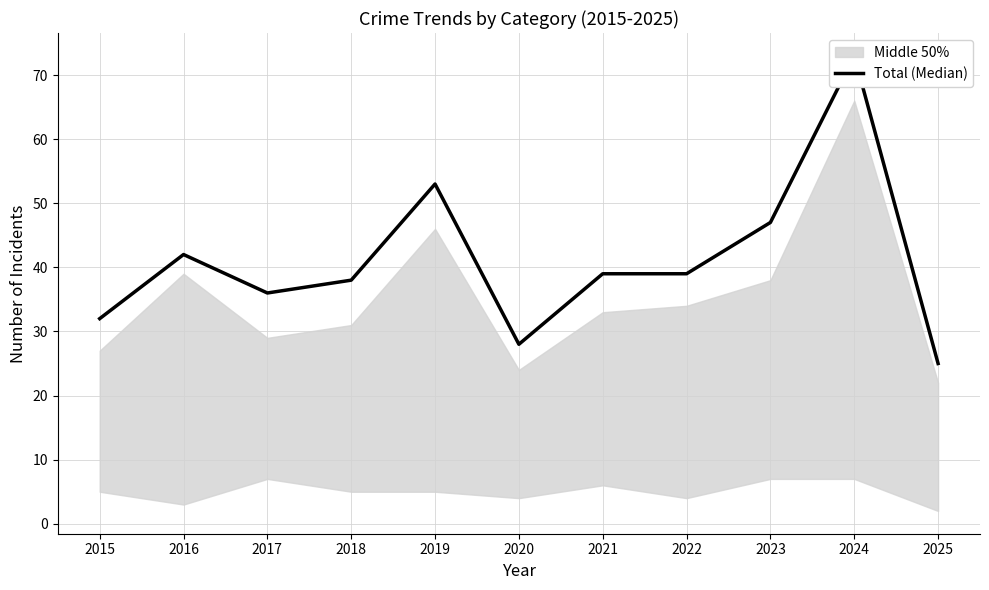

Is it true that the value at 2024 is 73?

True